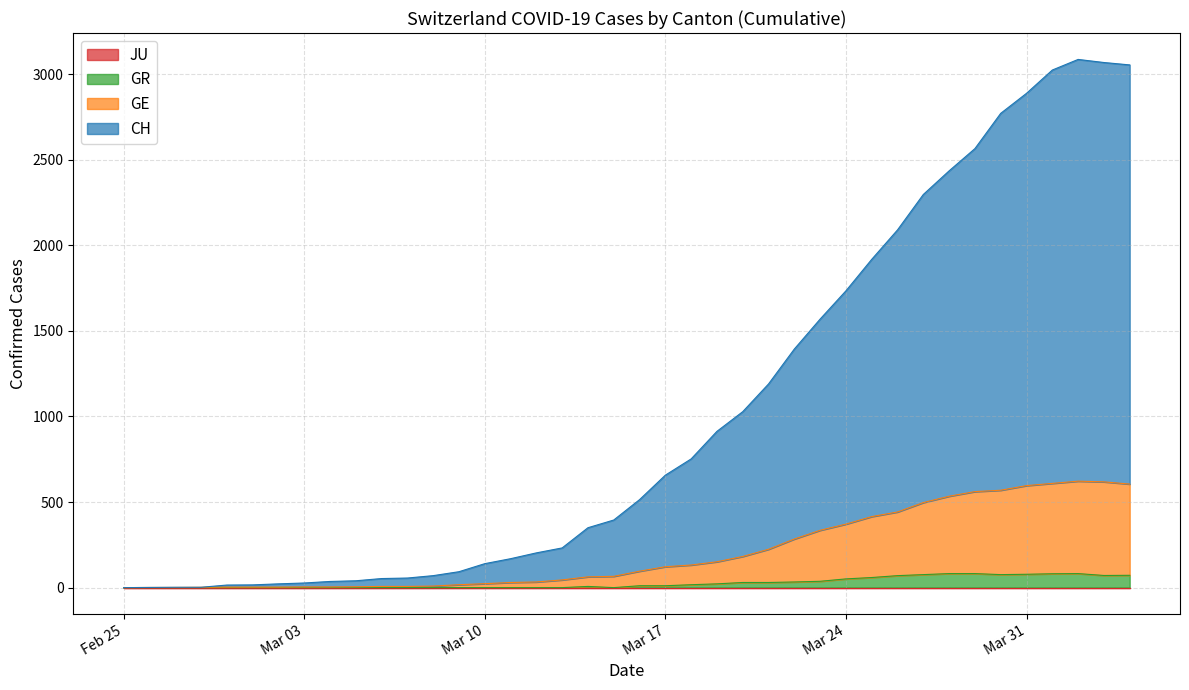

Does the chart display data point markers on the line(s)?

No